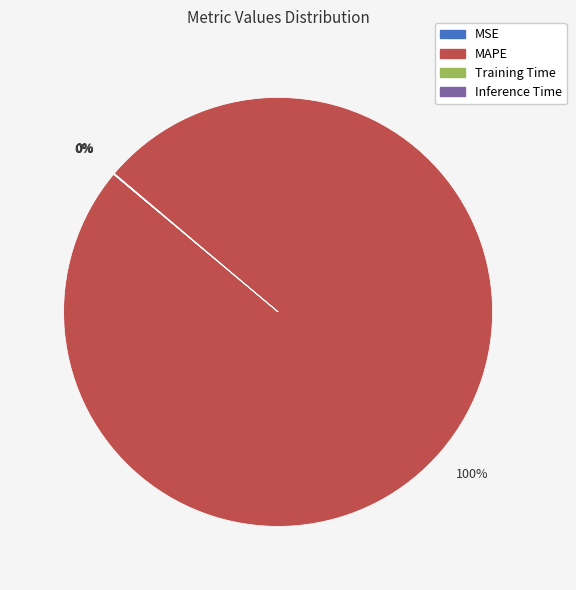

Which slice is the largest?

MAPE